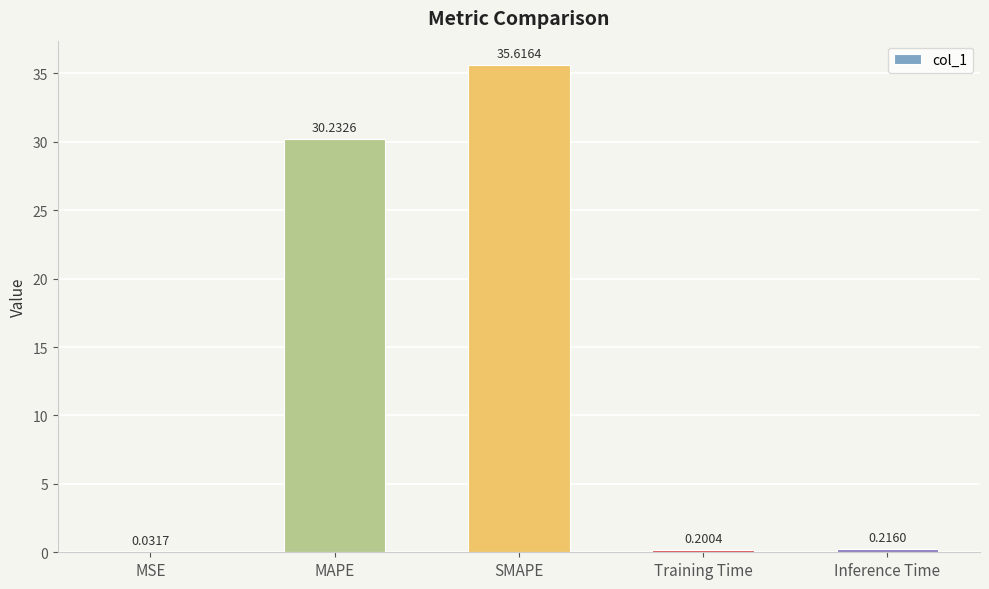

How many data points does each series have?

5